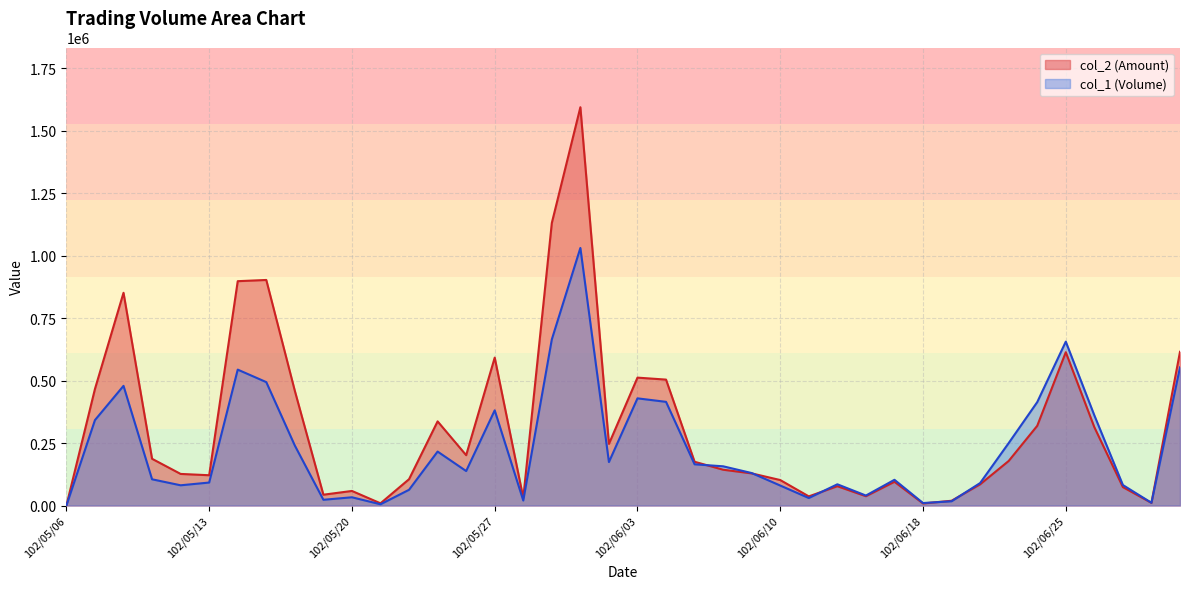

Is it true that col_1 (Volume) equals 553000 at 102/07/01?

True